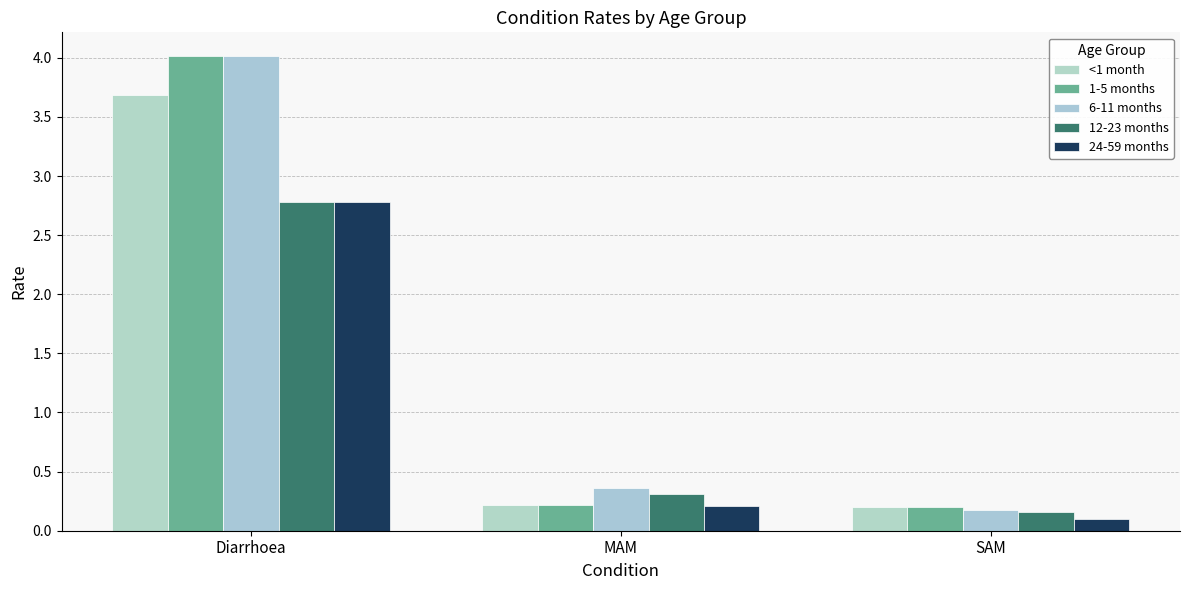

Rank the series by their maximum value, from highest to lowest.

1-5 months, 6-11 months, <1 month, 12-23 months, 24-59 months